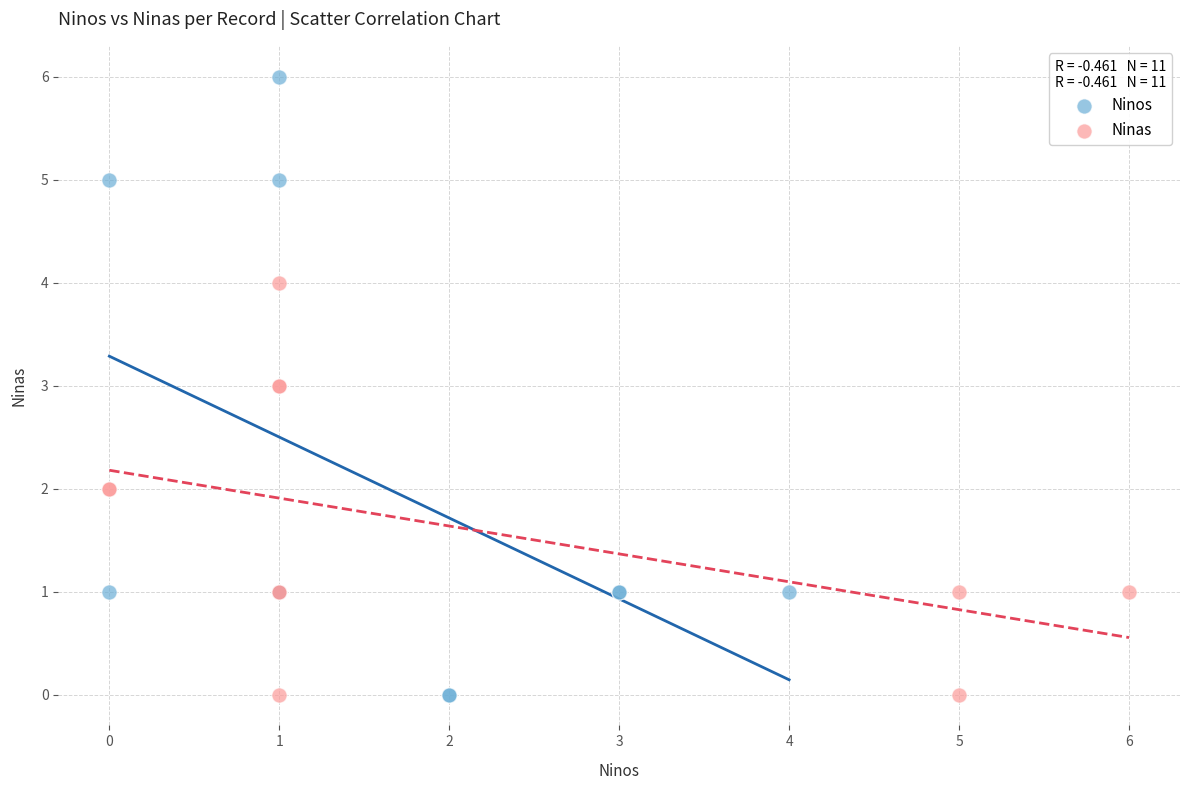

Which series contains the highest Y value?

Ninos